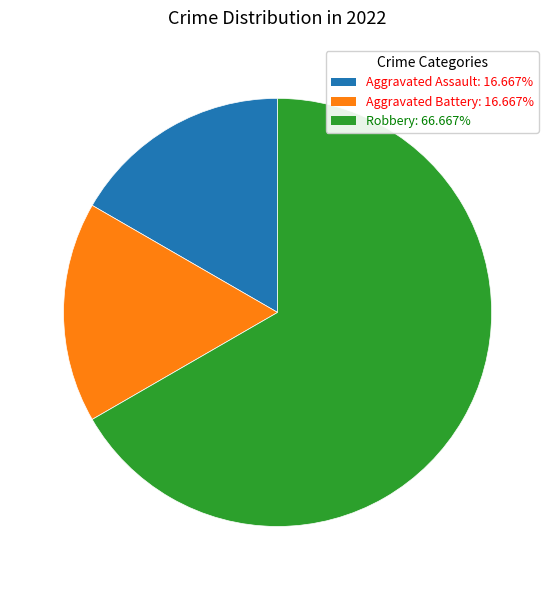

How many slices are in this pie chart?

3